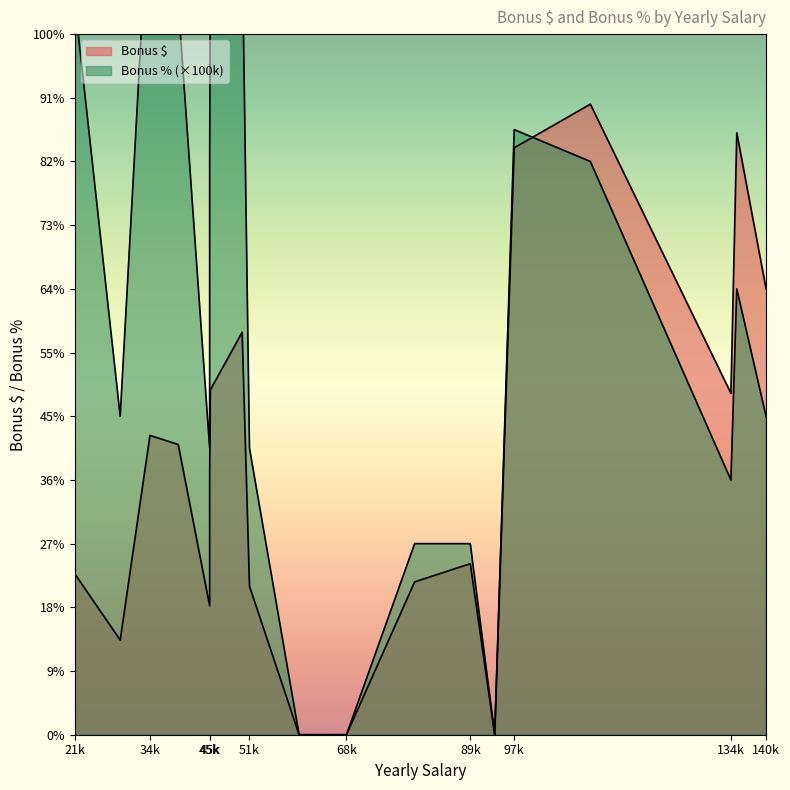

What is the sum of the Bonus % values at 34808 and 29726?

0.4